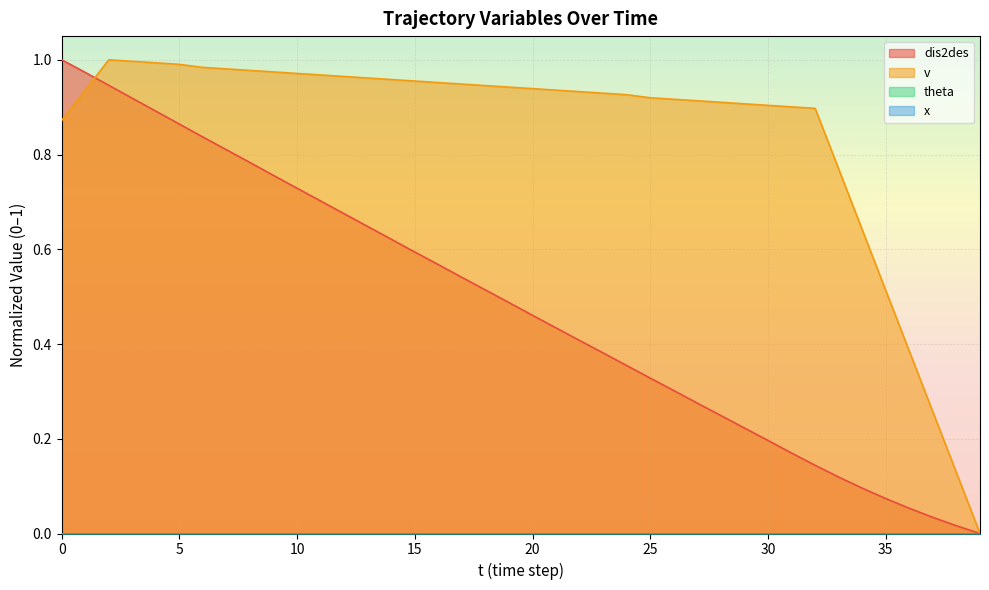

Does the chart display data point markers on the line(s)?

No